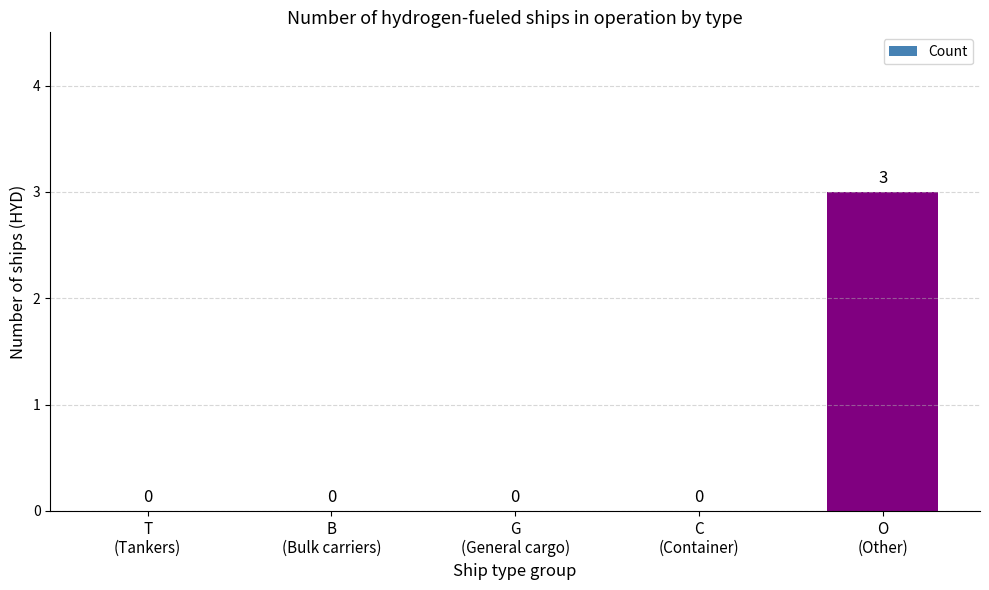

True or false: the data shows 2 at B
(Bulk carriers).

False